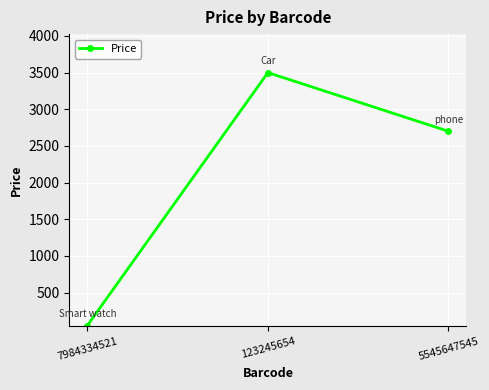

At which label is the value closest to 1775?

5545647545